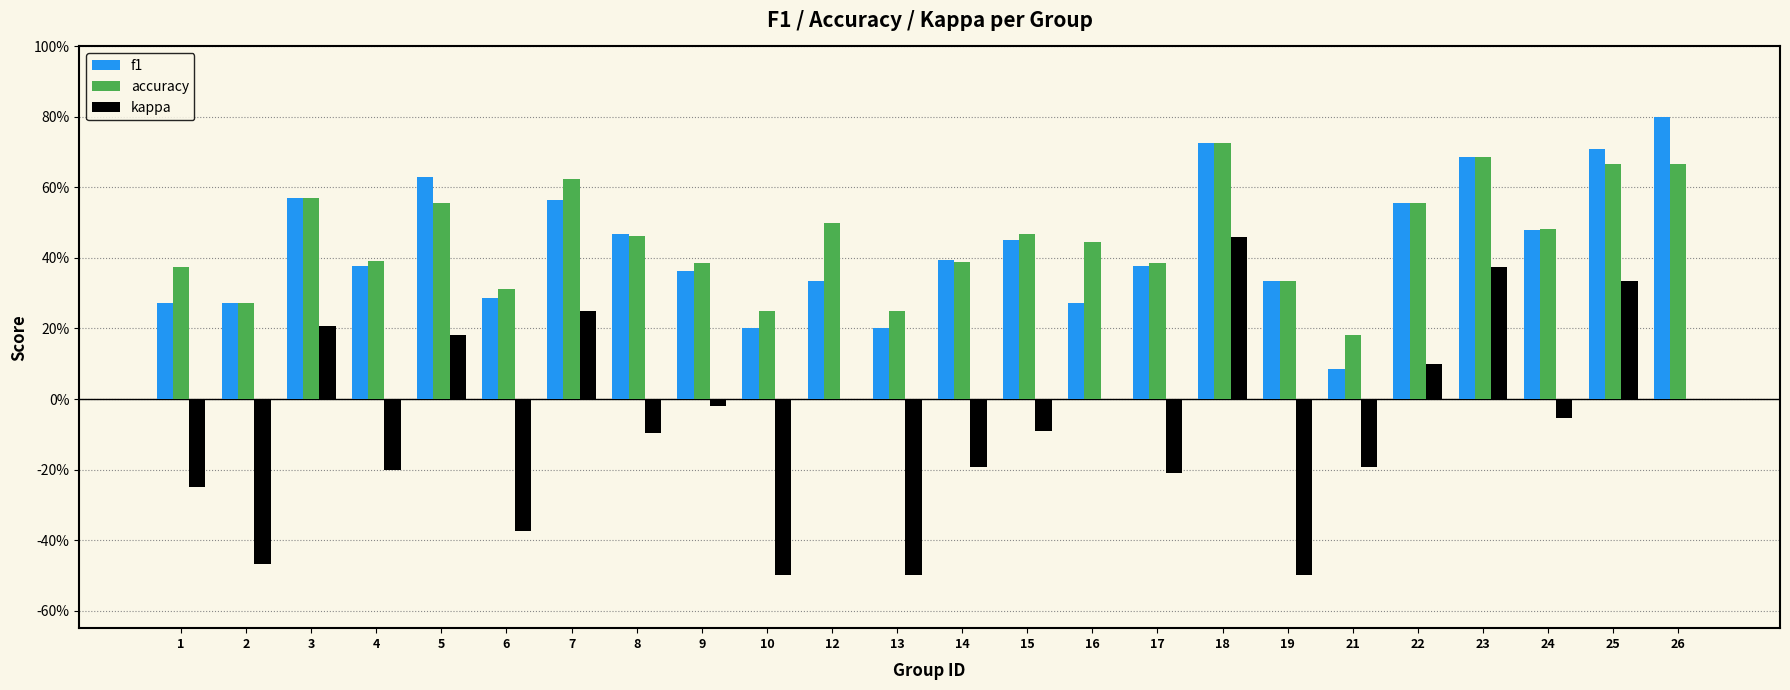

What are all the series names shown in the legend?

f1, accuracy, kappa